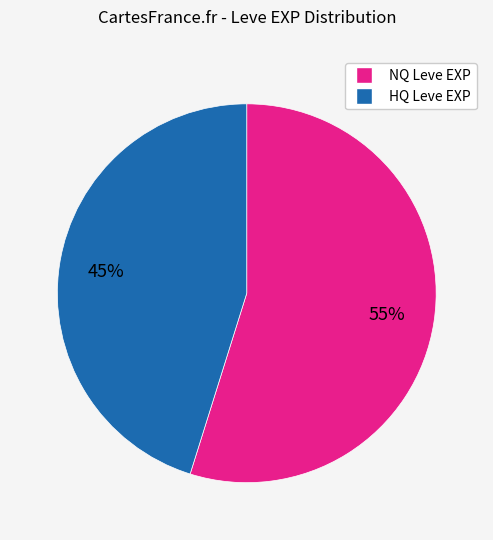

Is there any slice that represents more than half of the pie?

Yes